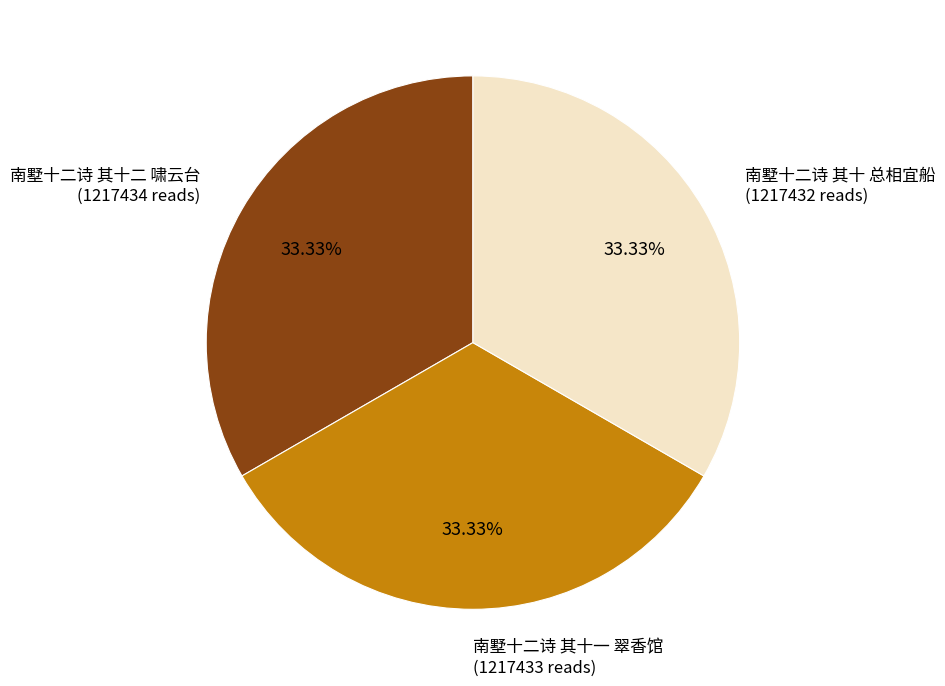

Is there any slice that represents more than half of the pie?

No